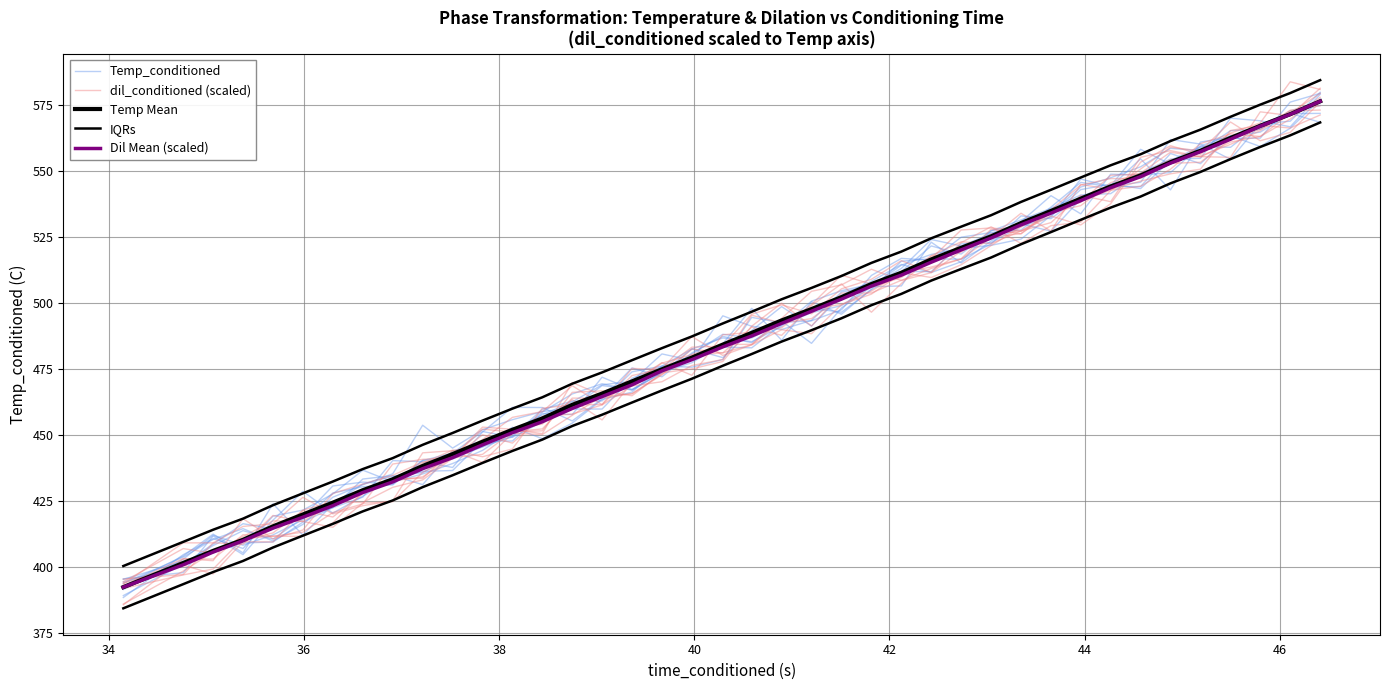

At which category does dil_conditioned (scaled) reach its first local peak?

34